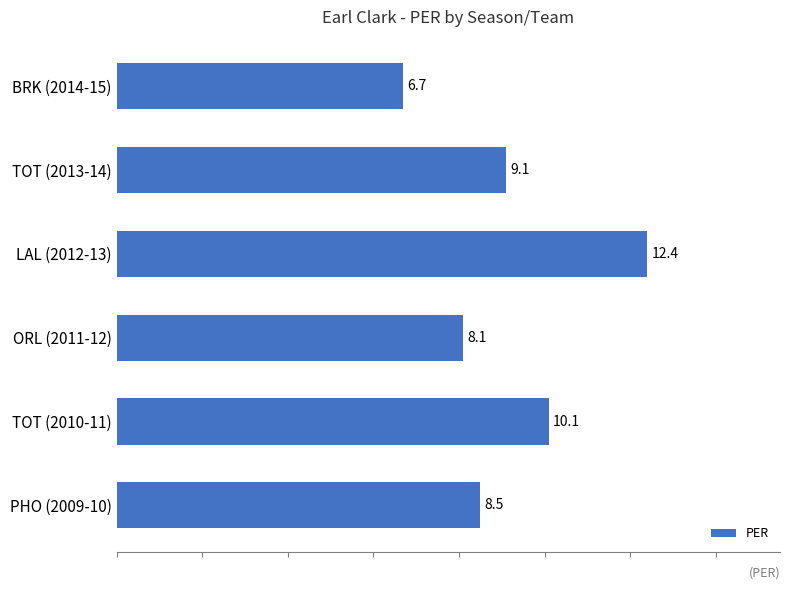

Which label corresponds to the smallest value in the chart?

BRK (2014-15)